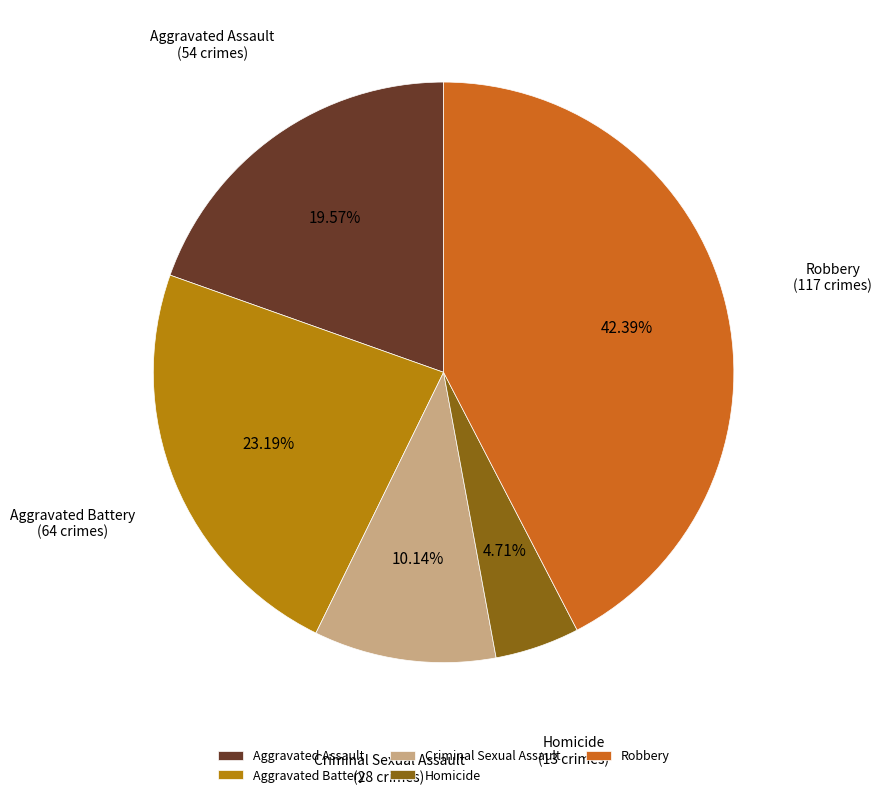

Which slice is the largest?

Robbery